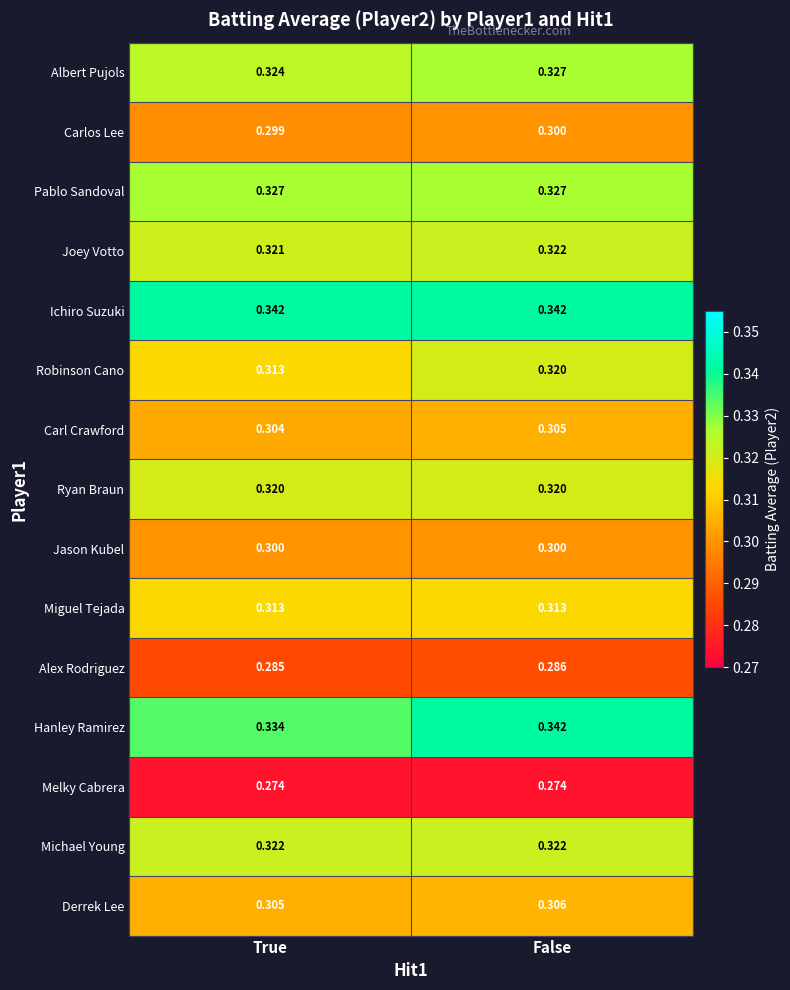

Which series has the widest spread of values?

Hanley Ramirez